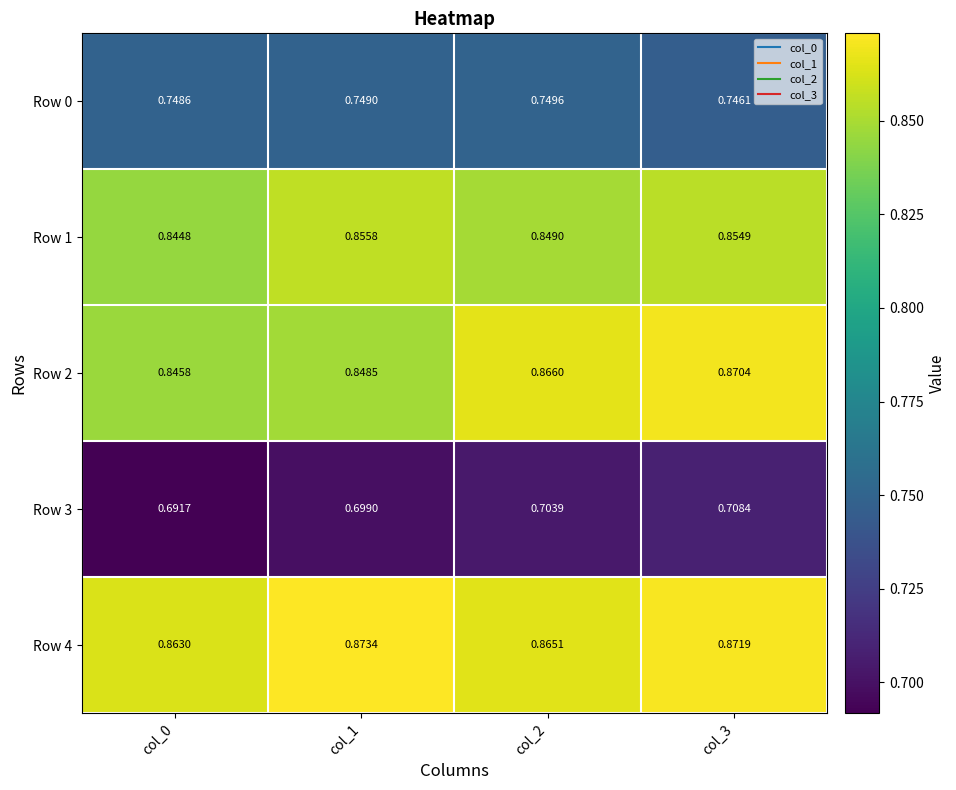

What is the total value across all series at col_2?

4.0